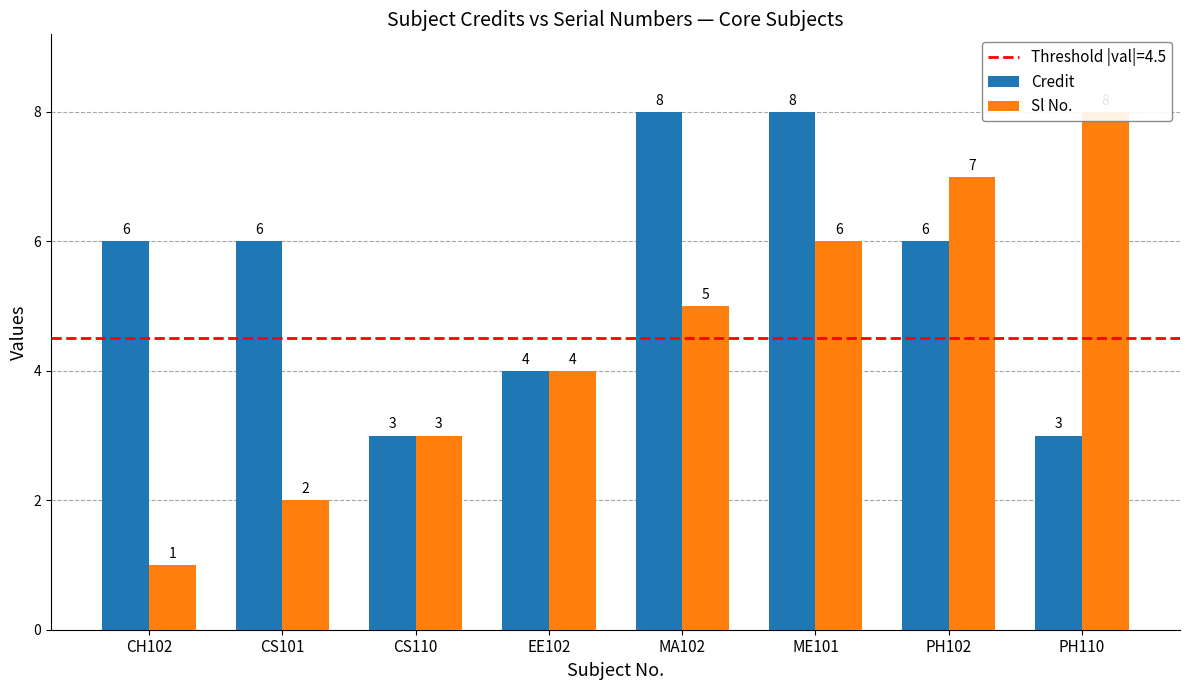

Which series has the largest range (max minus min)?

Sl No.